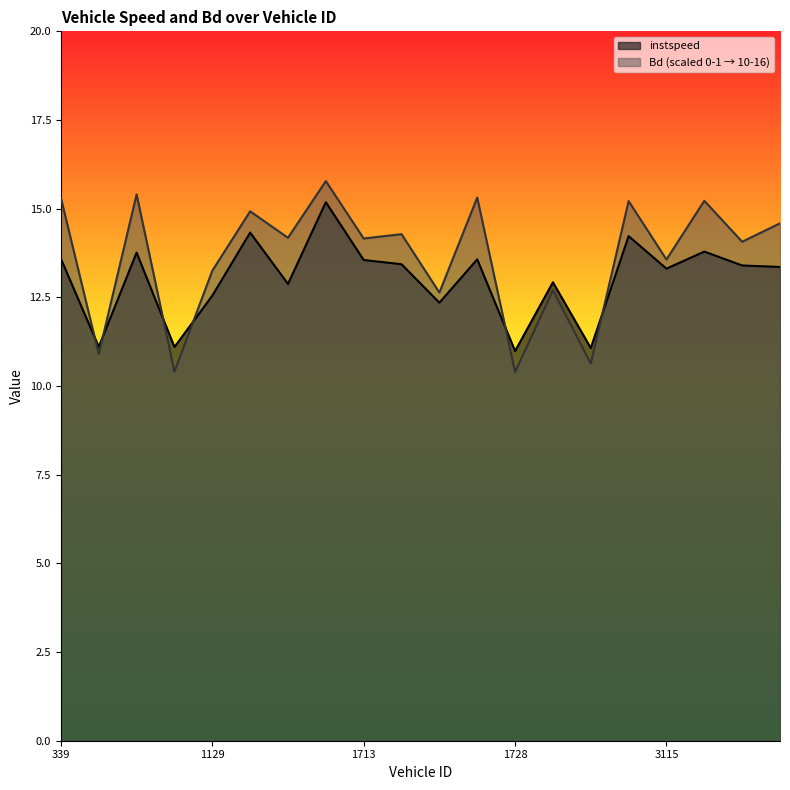

Which category has the lowest value in the instspeed series?

1728.0